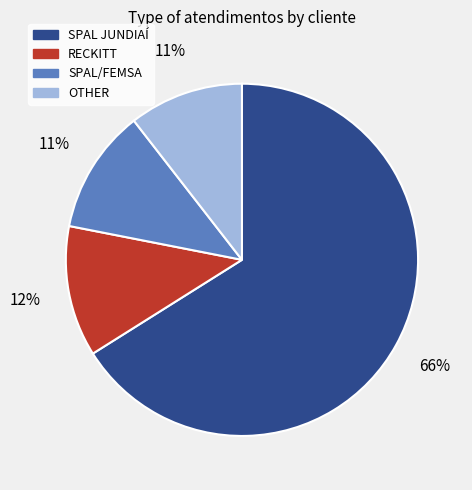

Is RECKITT the majority of the pie?

No